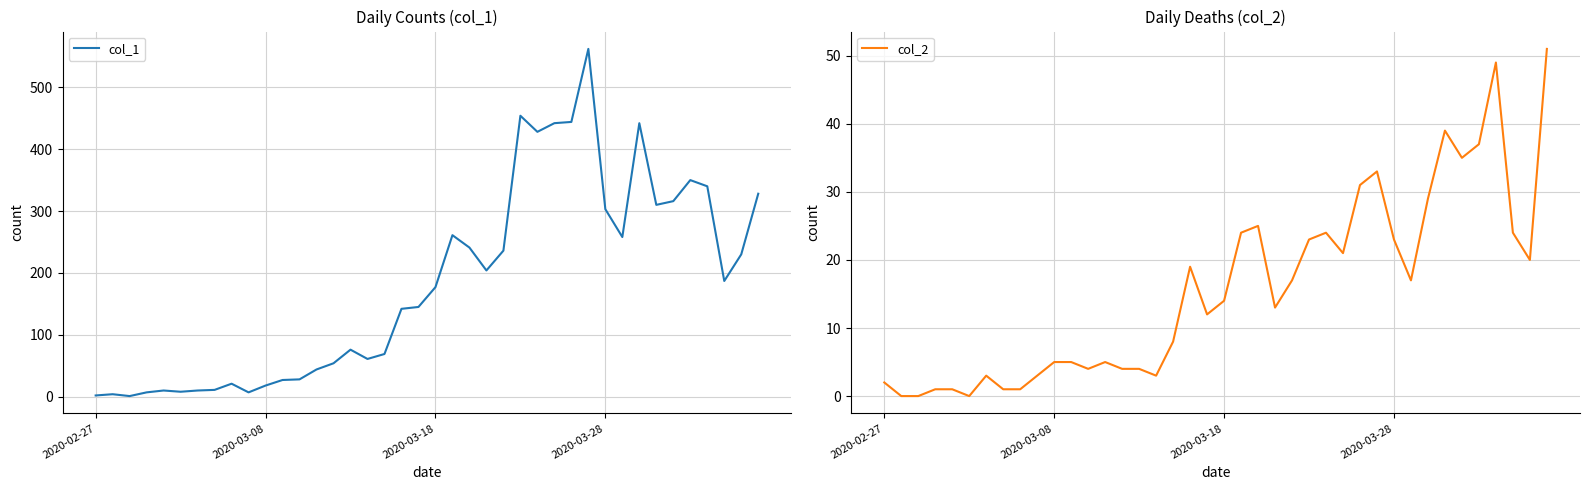

True or false: col_1 has a value of 442 at 27.

True